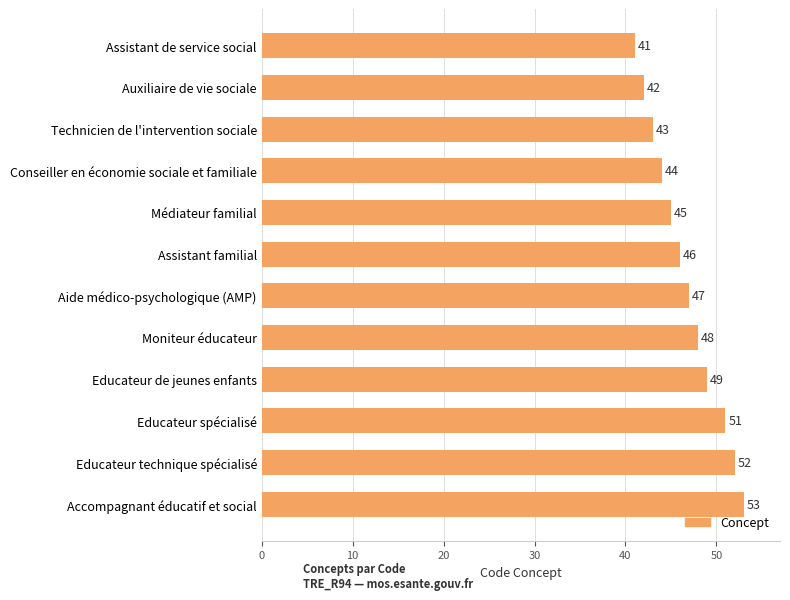

How many distinct data groups are displayed?

1